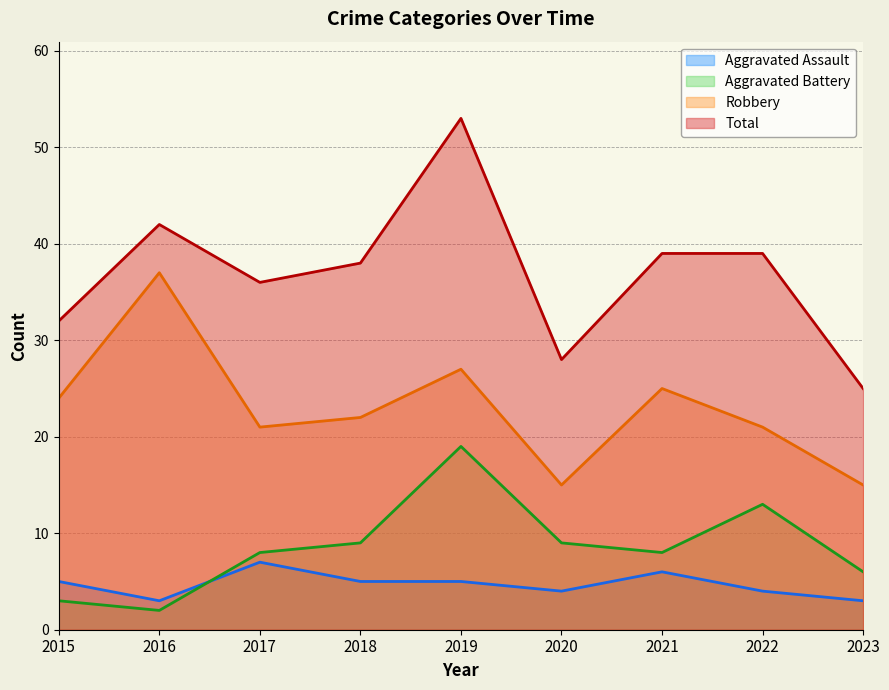

Where is Aggravated Assault nearest to the value 5?

2015